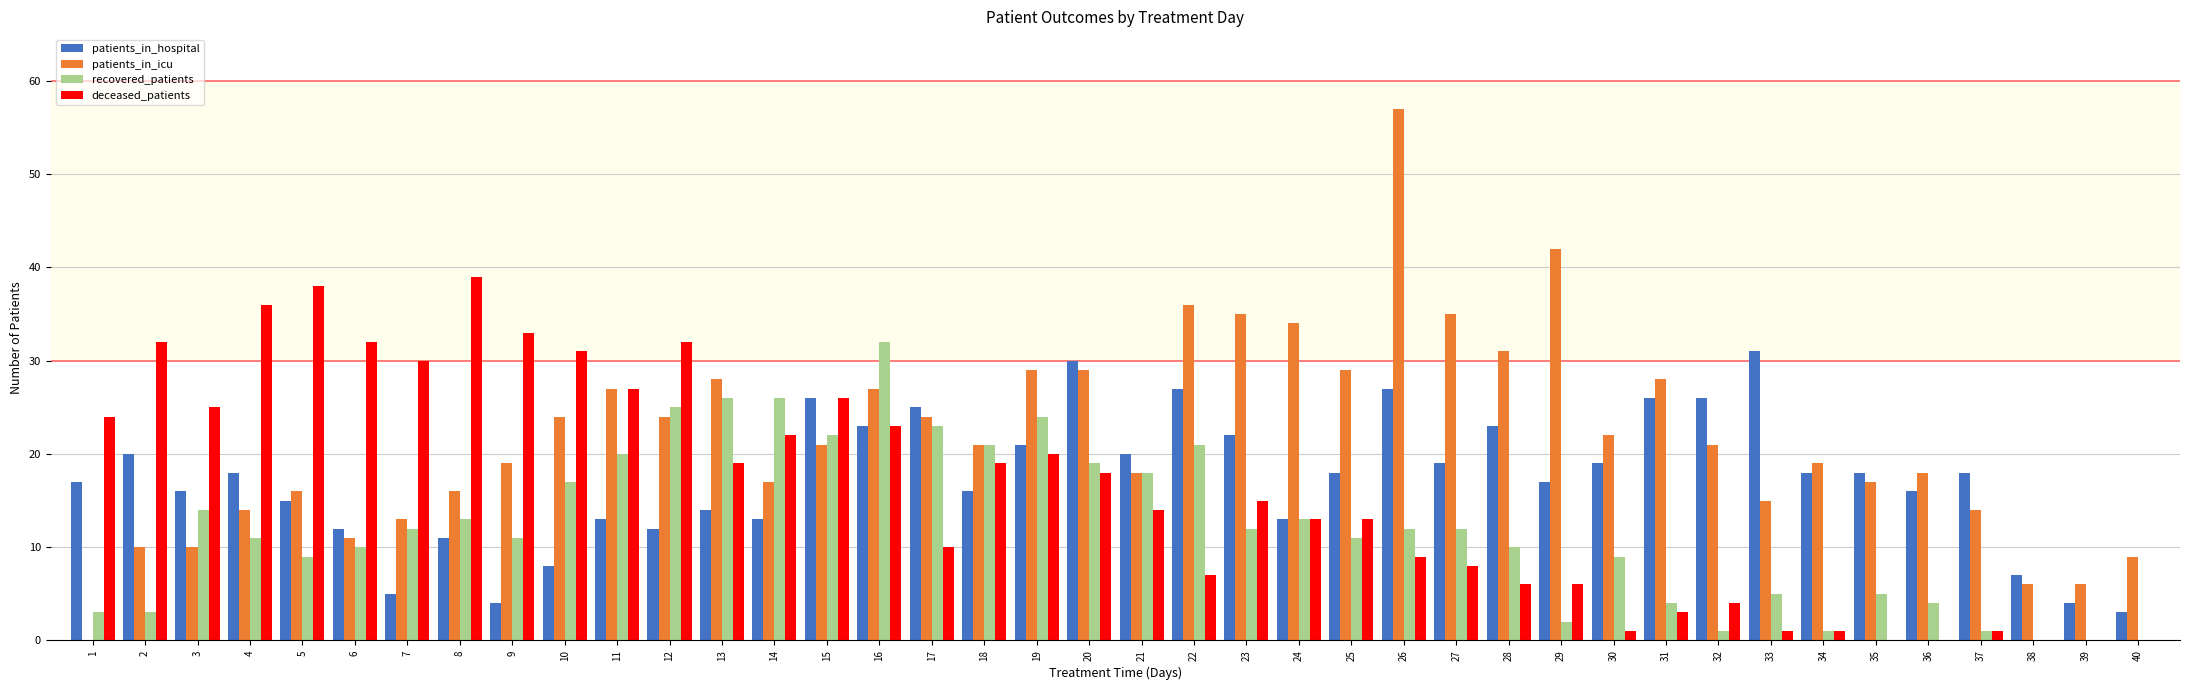

What are all the series names shown in the legend?

patients_in_hospital, patients_in_icu, recovered_patients, deceased_patients